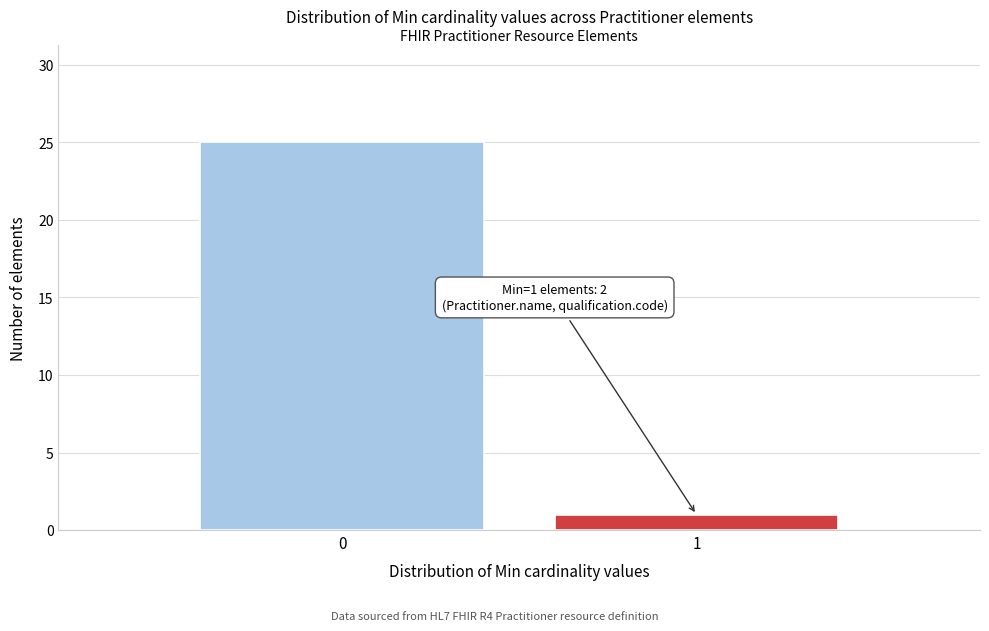

Reading right to left, list all the values displayed in this chart.

1	25